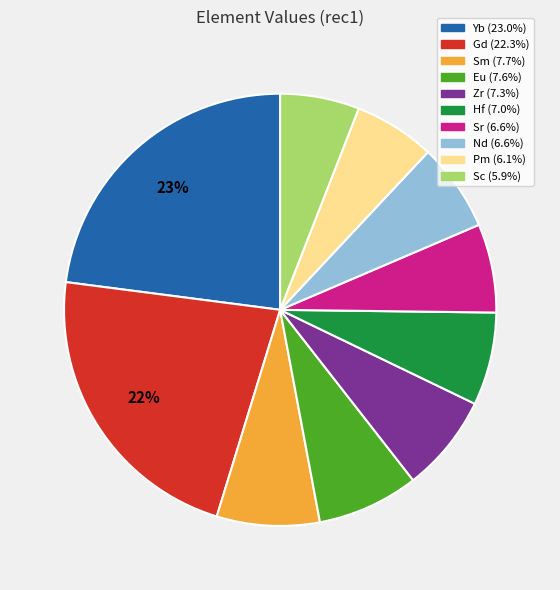

Approximately how many times larger is the value at Nd compared to Yb?

0.3